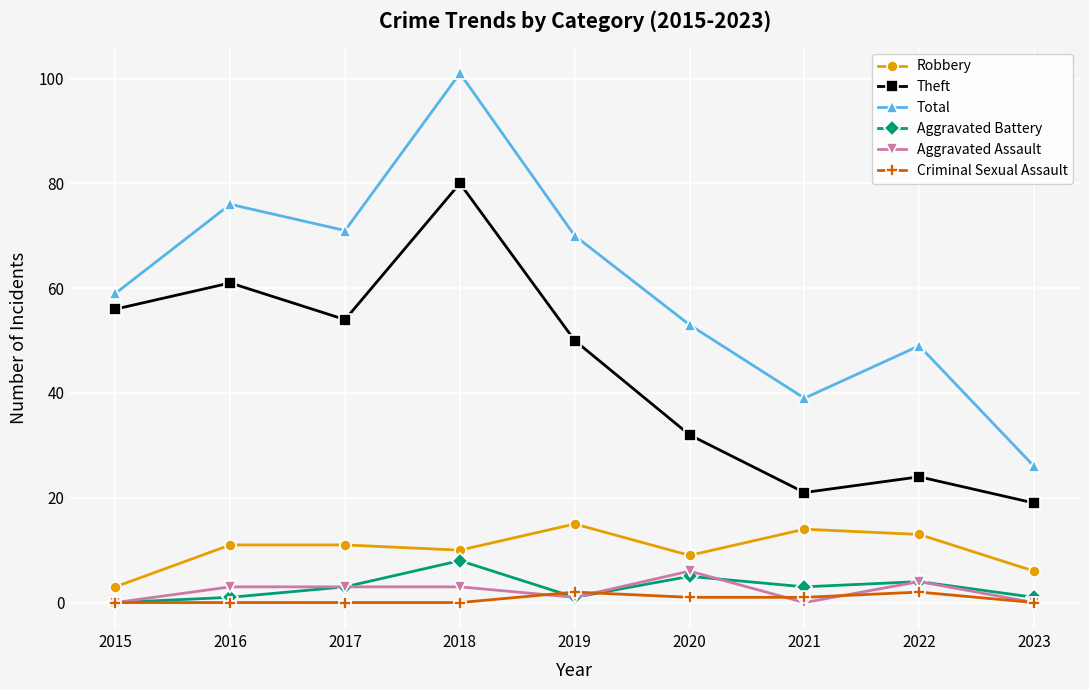

Which series changed the most between 2015 and 2020?

Theft